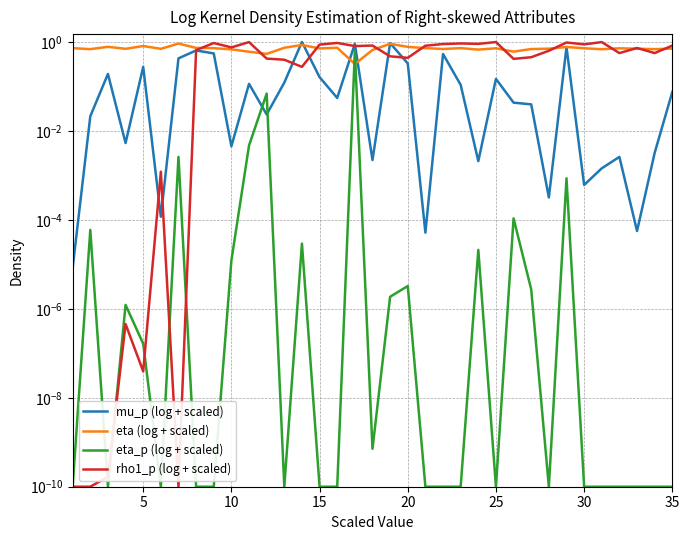

Rank the series by their average value, from lowest to highest.

eta_p (log + scaled), mu_p (log + scaled), rho1_p (log + scaled), eta (log + scaled)